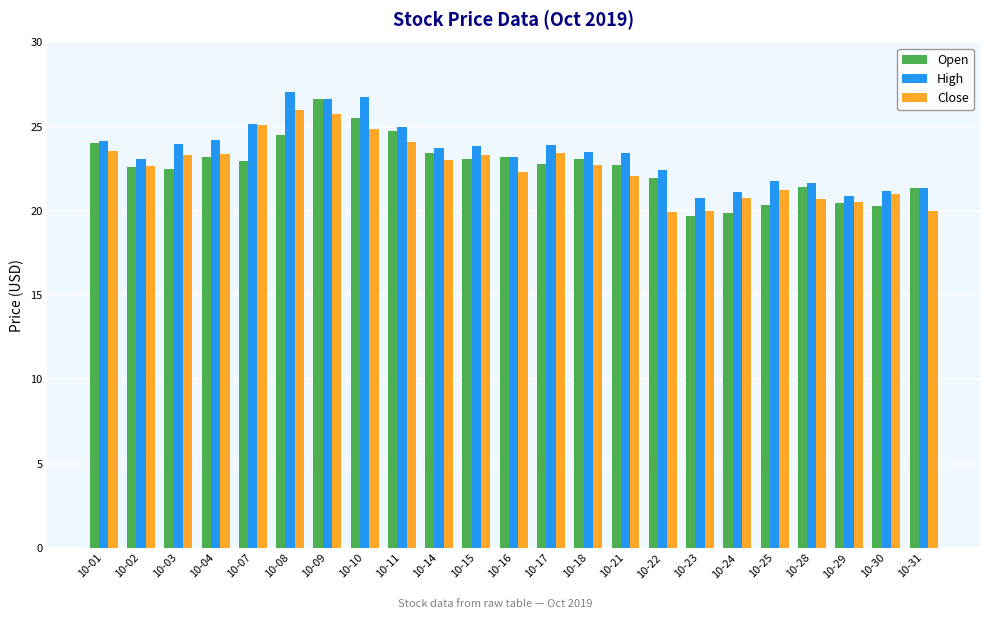

Count the number of data series in this chart.

3